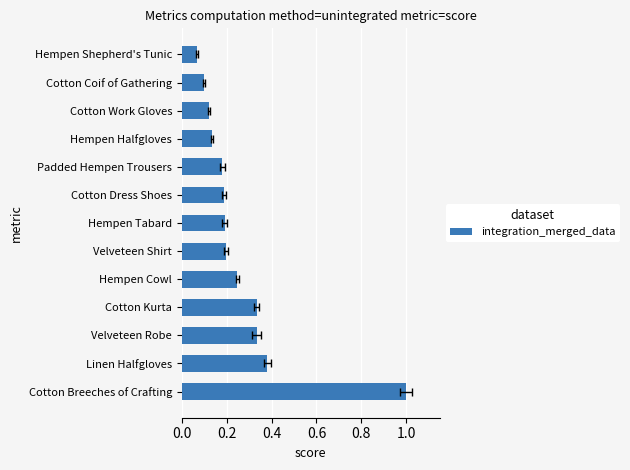

What value does the data have at Linen Halfgloves?

0.4